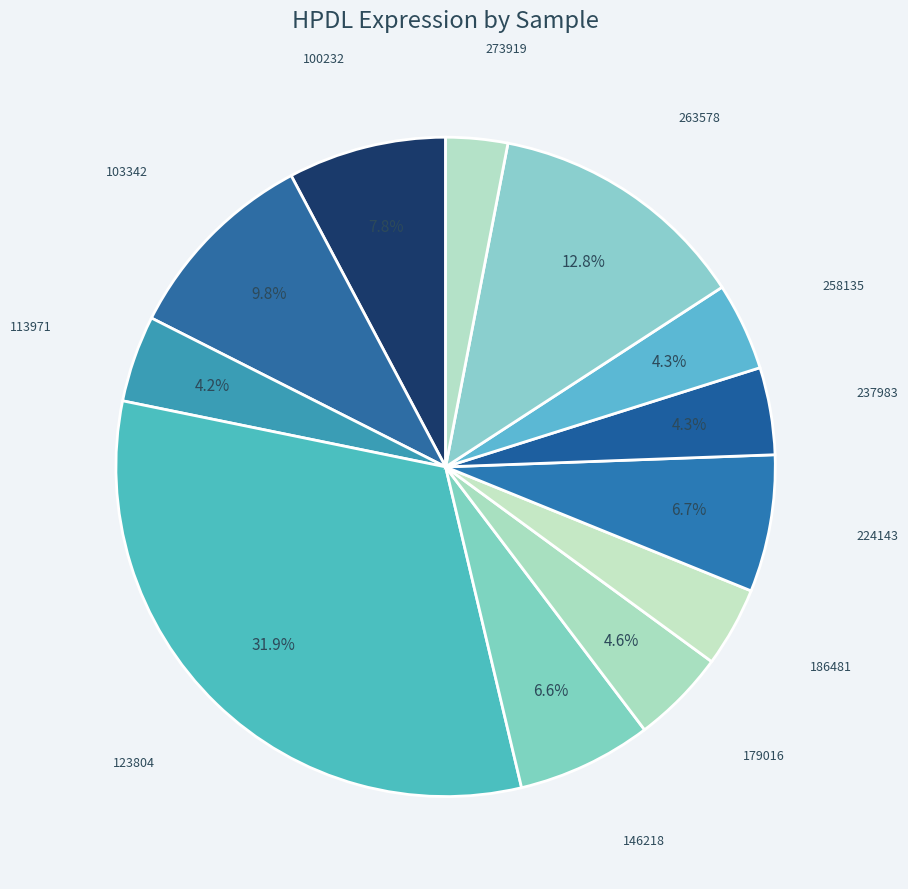

How many segments does this pie chart have?

12